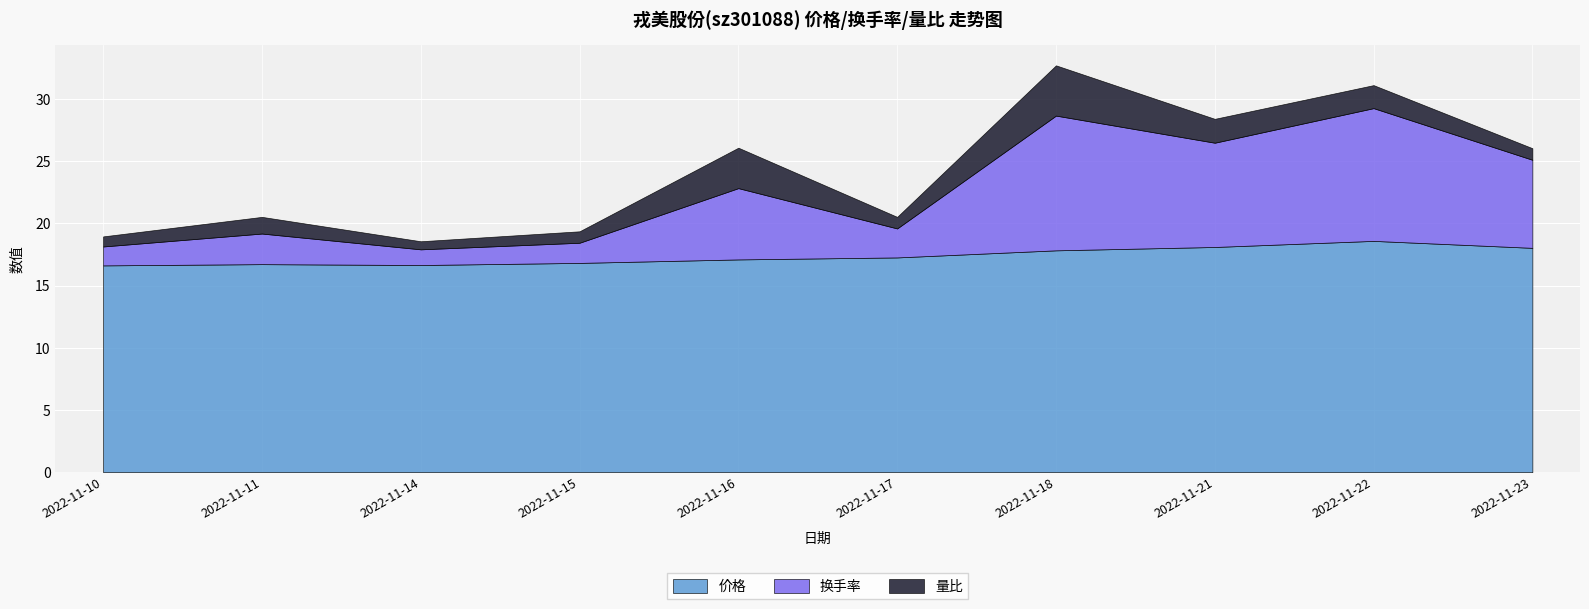

Between 2022-11-16 and 2022-11-11, which is larger?

2022-11-16